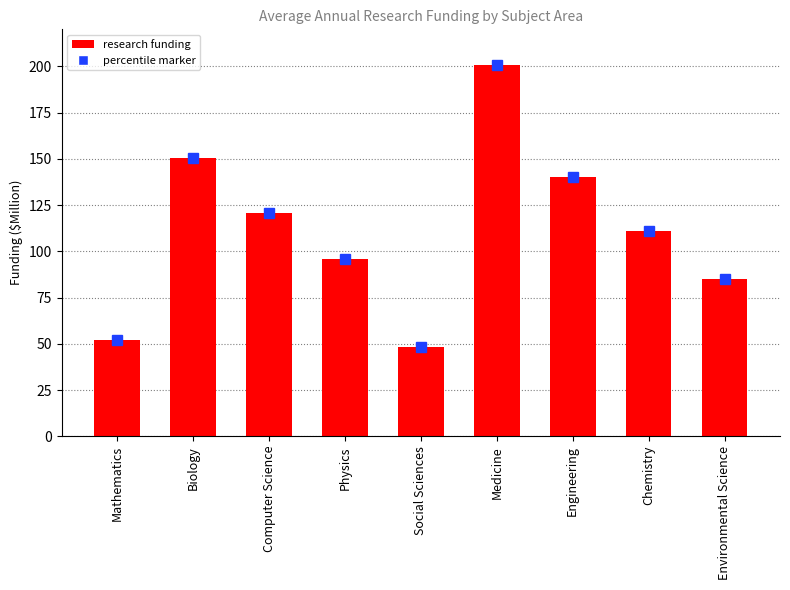

Reading left to right, transcribe all the data shown in this chart.

52.3	150.7	120.8	95.6	48.4	200.5	140.2	110.9	85.2